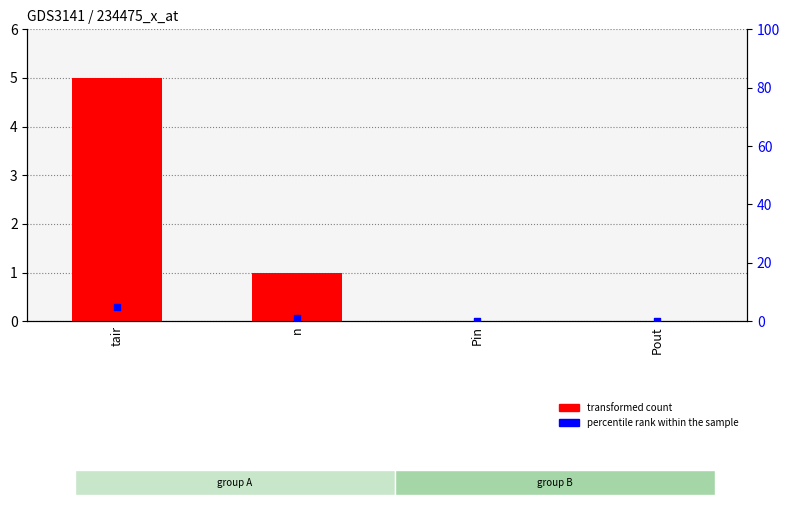

Which series has the widest spread of Y values?

transformed count